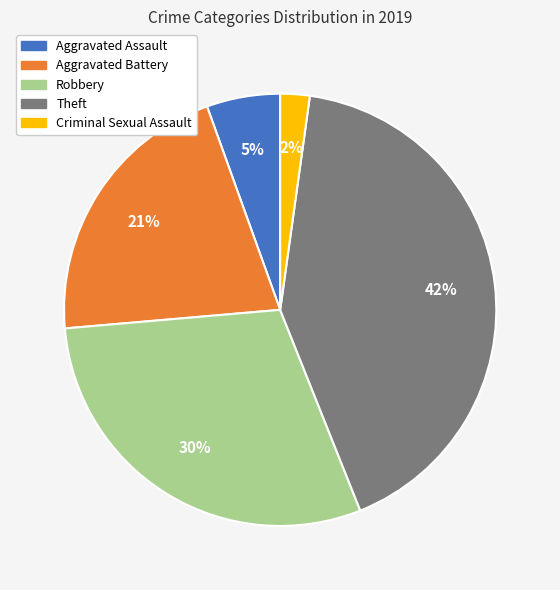

Is there a majority slice in this chart?

No